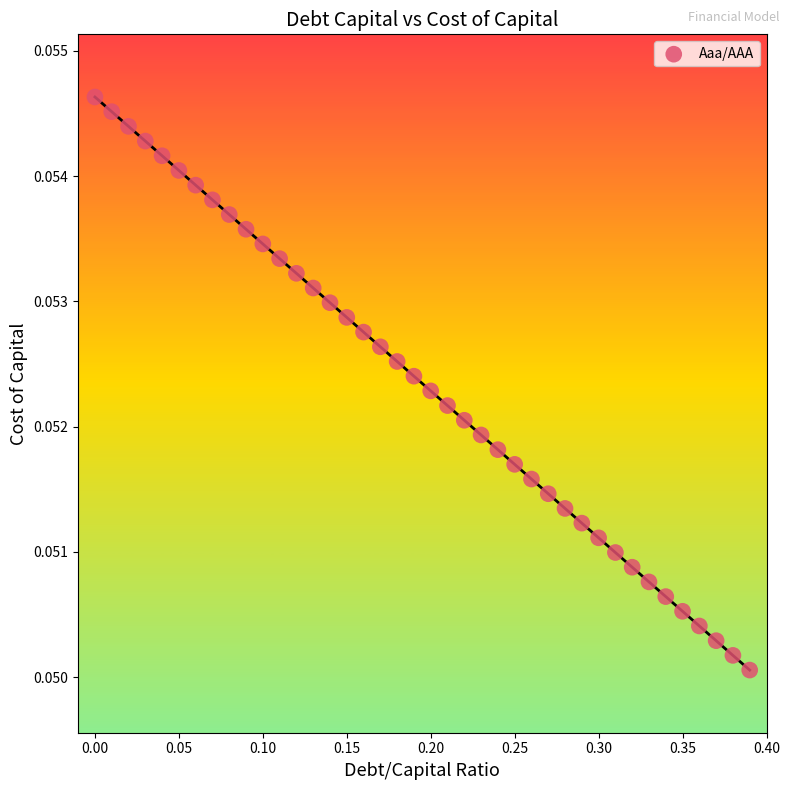

What is the range of X values (max minus min)?

0.4